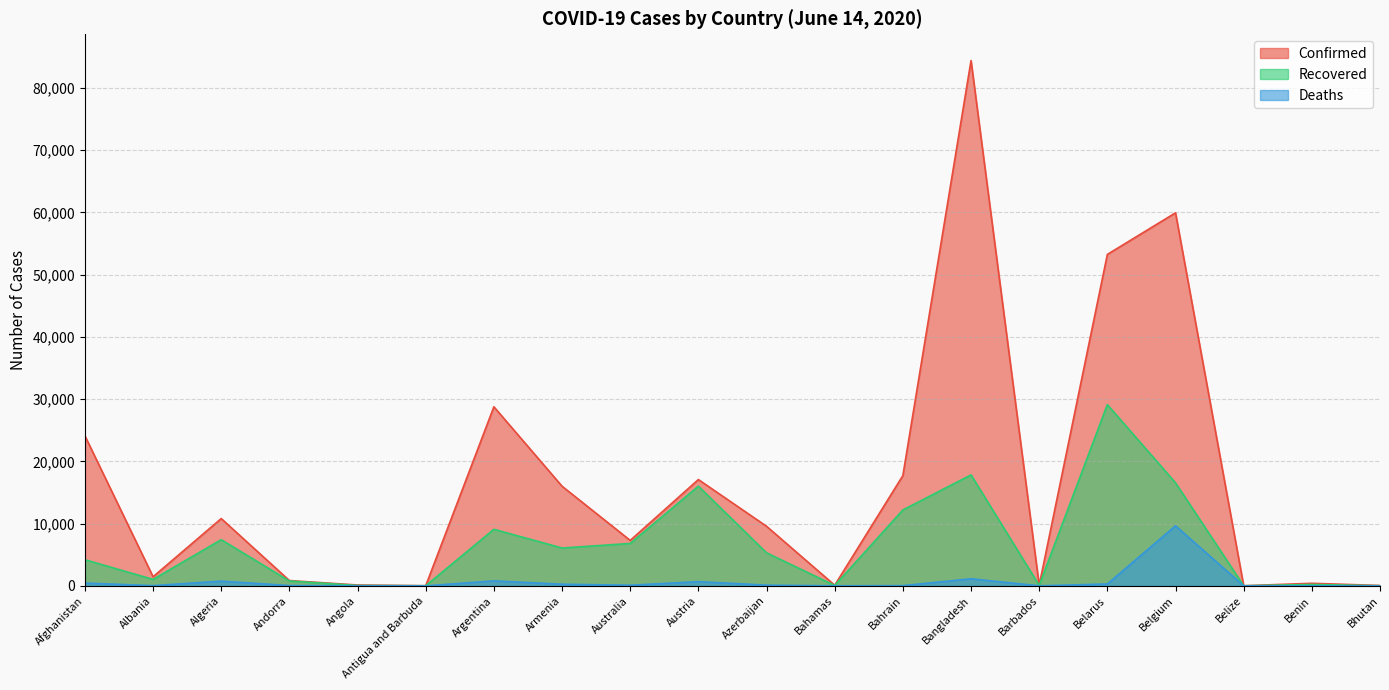

What is the label of the 3rd point from the left?

Algeria